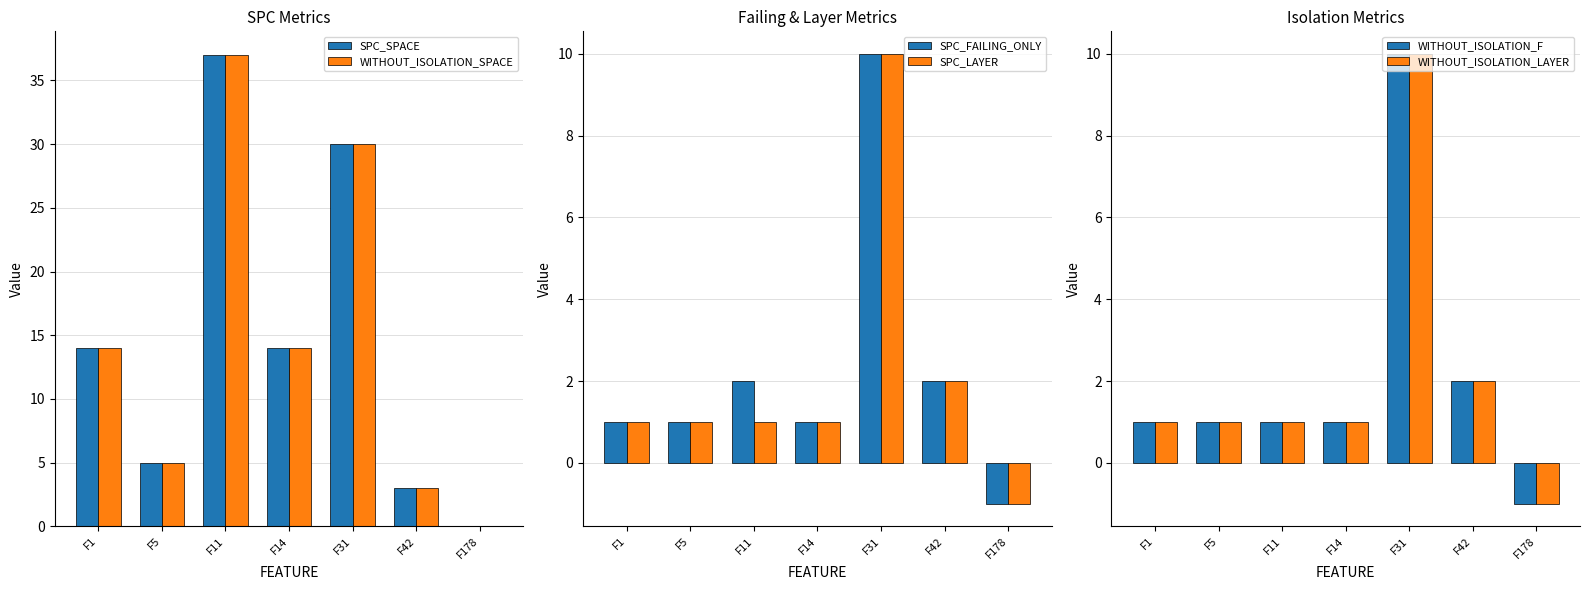

Which series has the largest total across all categories?

SPC_SPACE